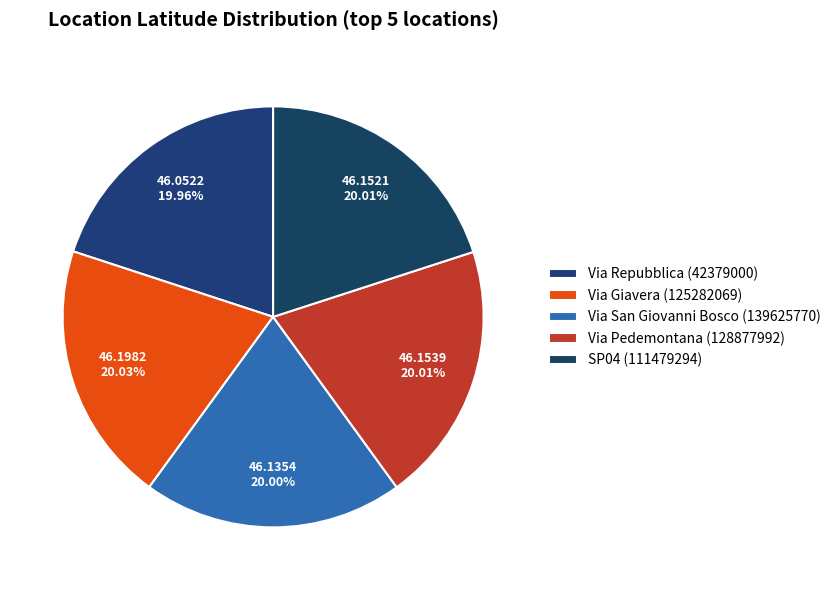

Which slice is the largest?

Via Giavera (125282069)